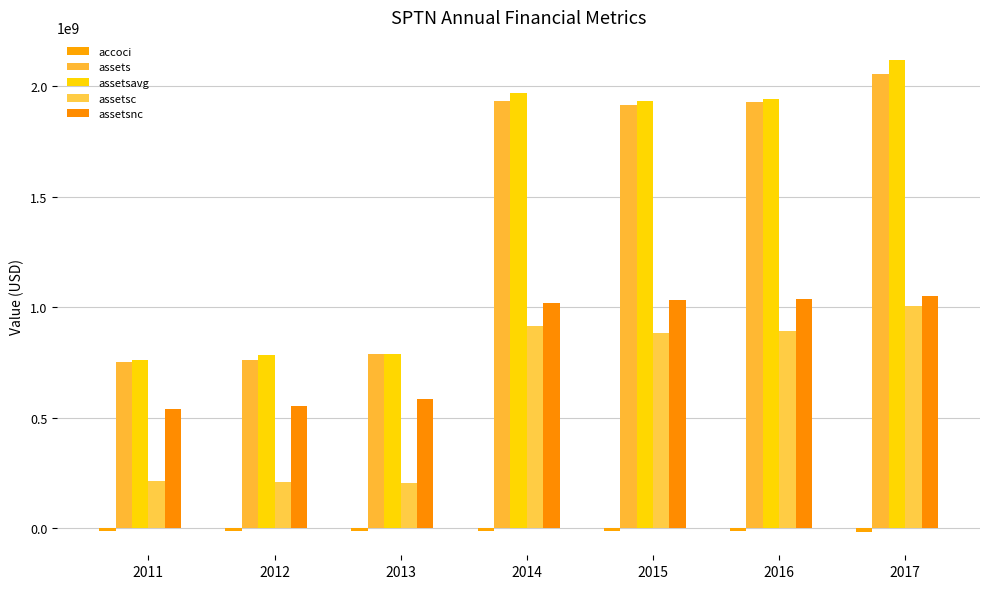

How many values in the assetsc series are below 883587000?

3